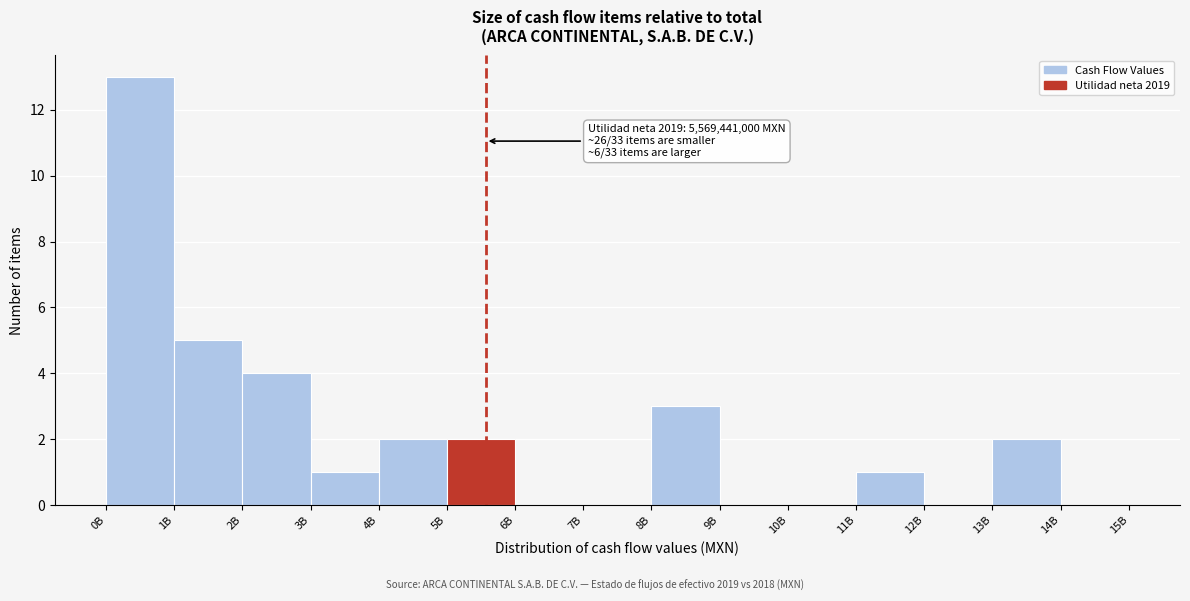

Reading left to right, extract all data points from this chart.

0B=13	1B=5	2B=4	3B=1	4B=2	5B=2	6B=0	7B=0	8B=3	9B=0	10B=0	11B=1	12B=0	13B=2	14B=0